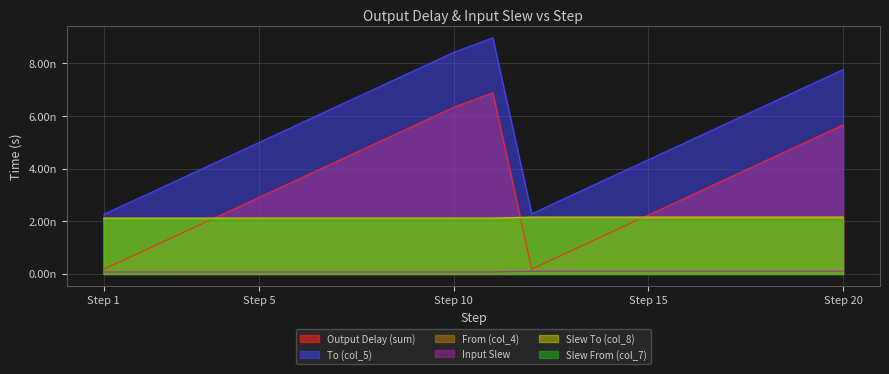

List the series in order of their peak value, highest first.

To (col_5), Output Delay (sum), Slew To (col_8), From (col_4), Slew From (col_7), Input Slew